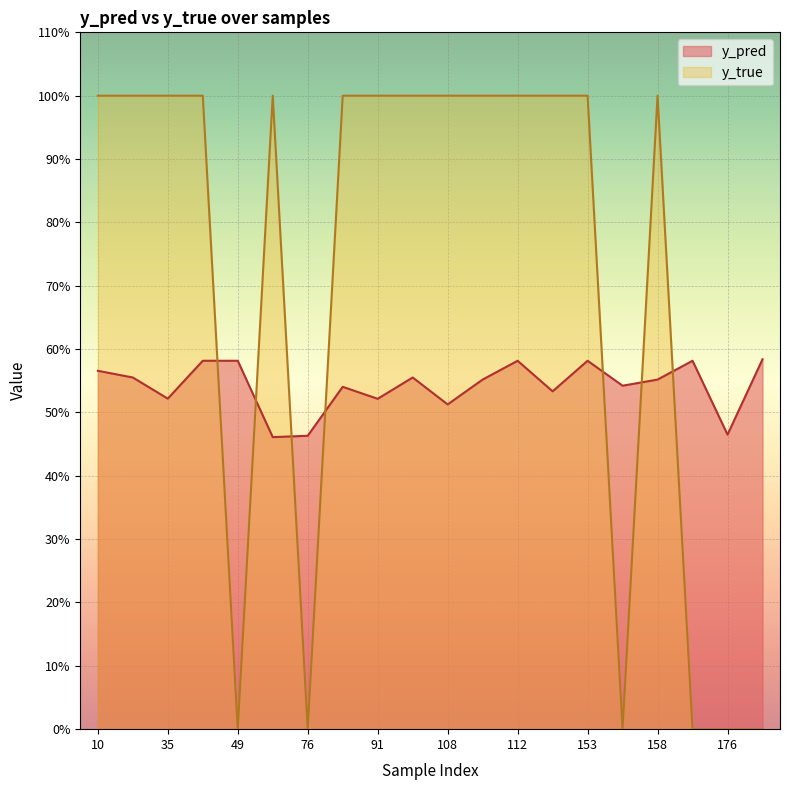

The y_pred series shows 0.8 at 77. True or false?

False